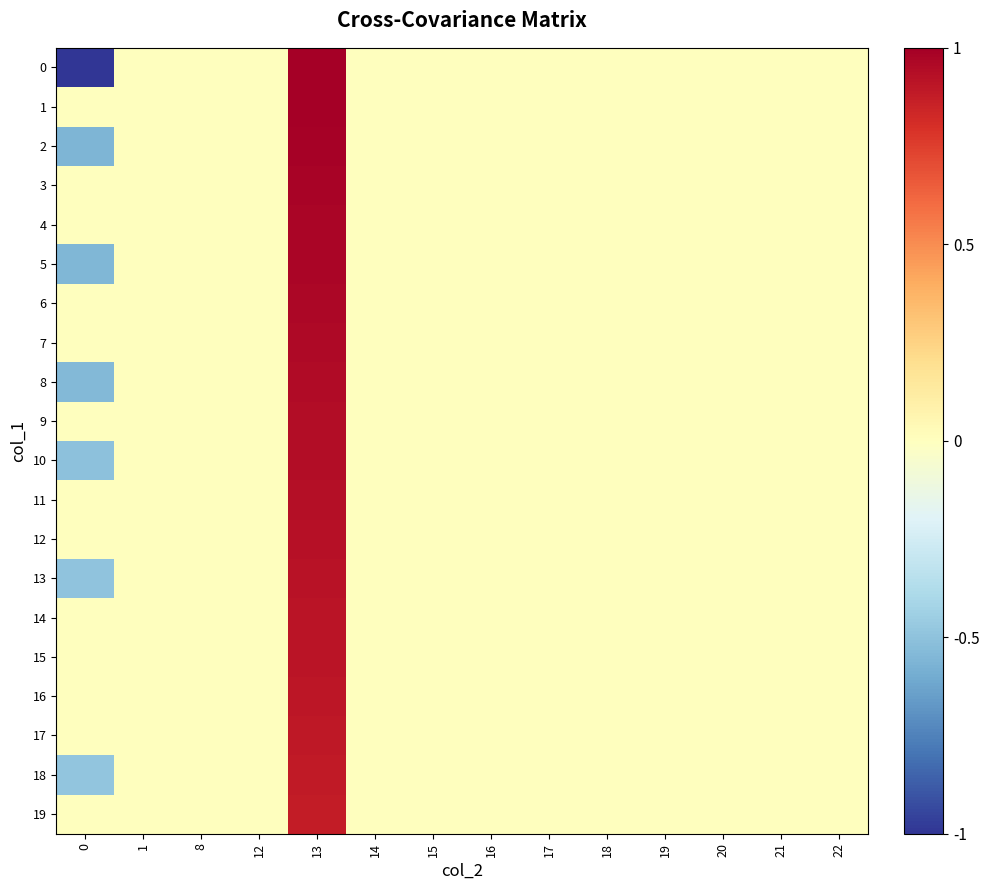

Rank the series at 15 from highest to lowest value.

0, 1, 2, 3, 4, 5, 6, 7, 8, 9, 10, 11, 12, 13, 14, 15, 16, 17, 18, 19